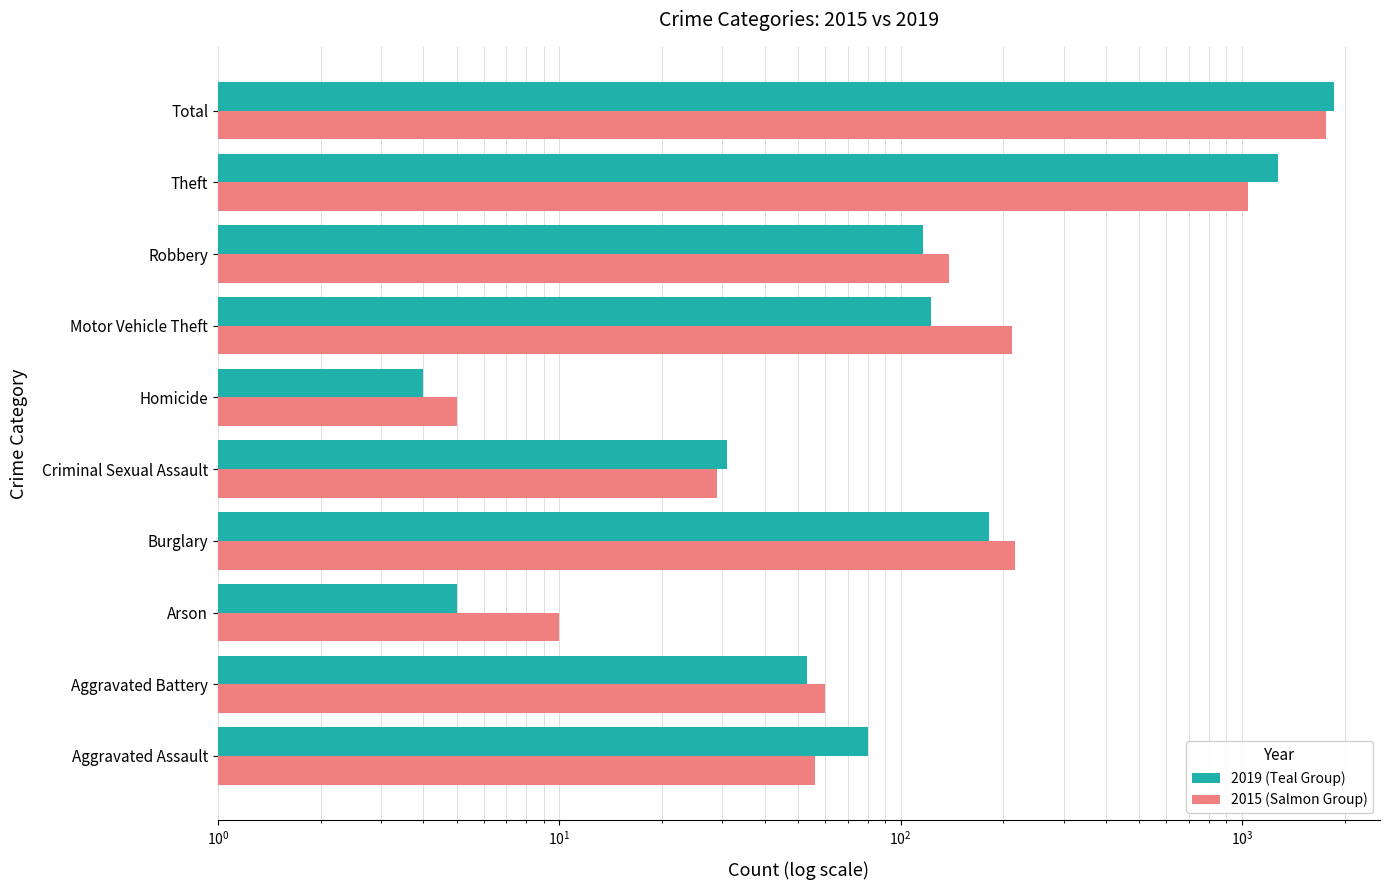

How many bars are there in each group?

2